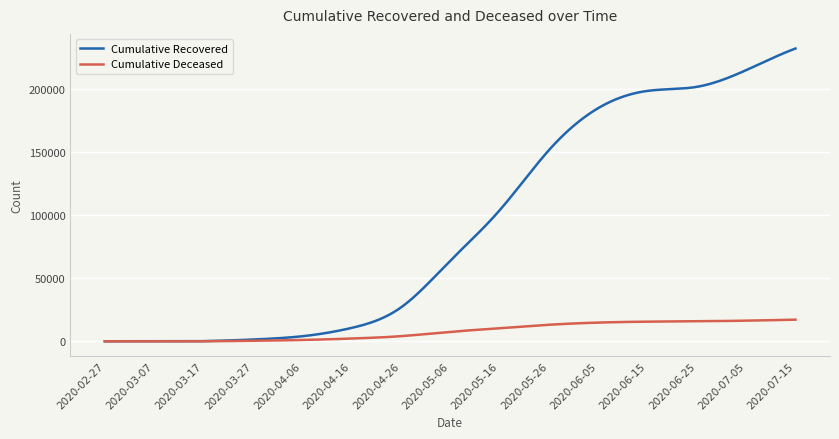

List the series in order of their overall mean, lowest first.

Cumulative Deceased, Cumulative Recovered